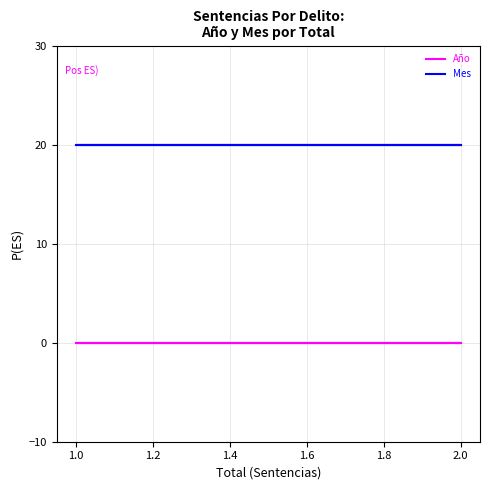

Reading left to right, what are all the values shown in this chart?

Año: 0	0	0	0	0	0	0	0
Mes: 20	20	20	20	20	20	20	20